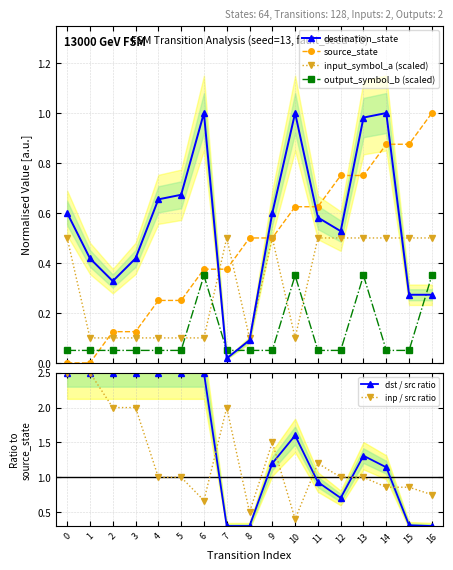

List the series in order of their peak value, lowest first.

output_symbol_b (scaled), input_symbol_a (scaled), destination_state, source_state, dst / src ratio, inp / src ratio